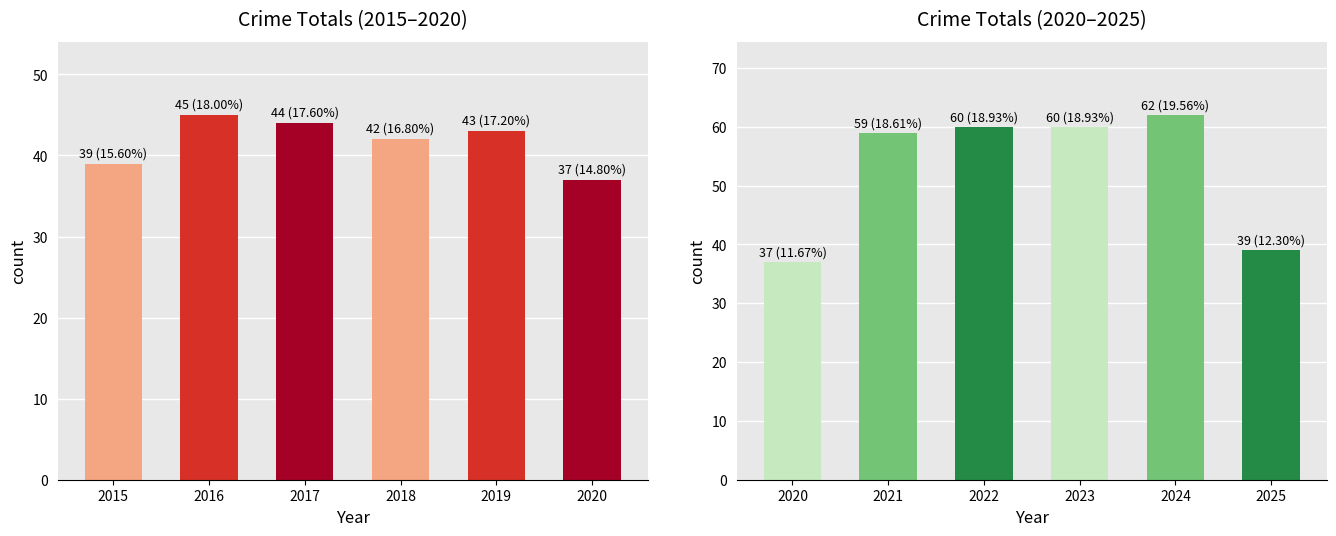

Rank the series by their maximum value, from highest to lowest.

Total (2020-2025), Total (2015-2020)